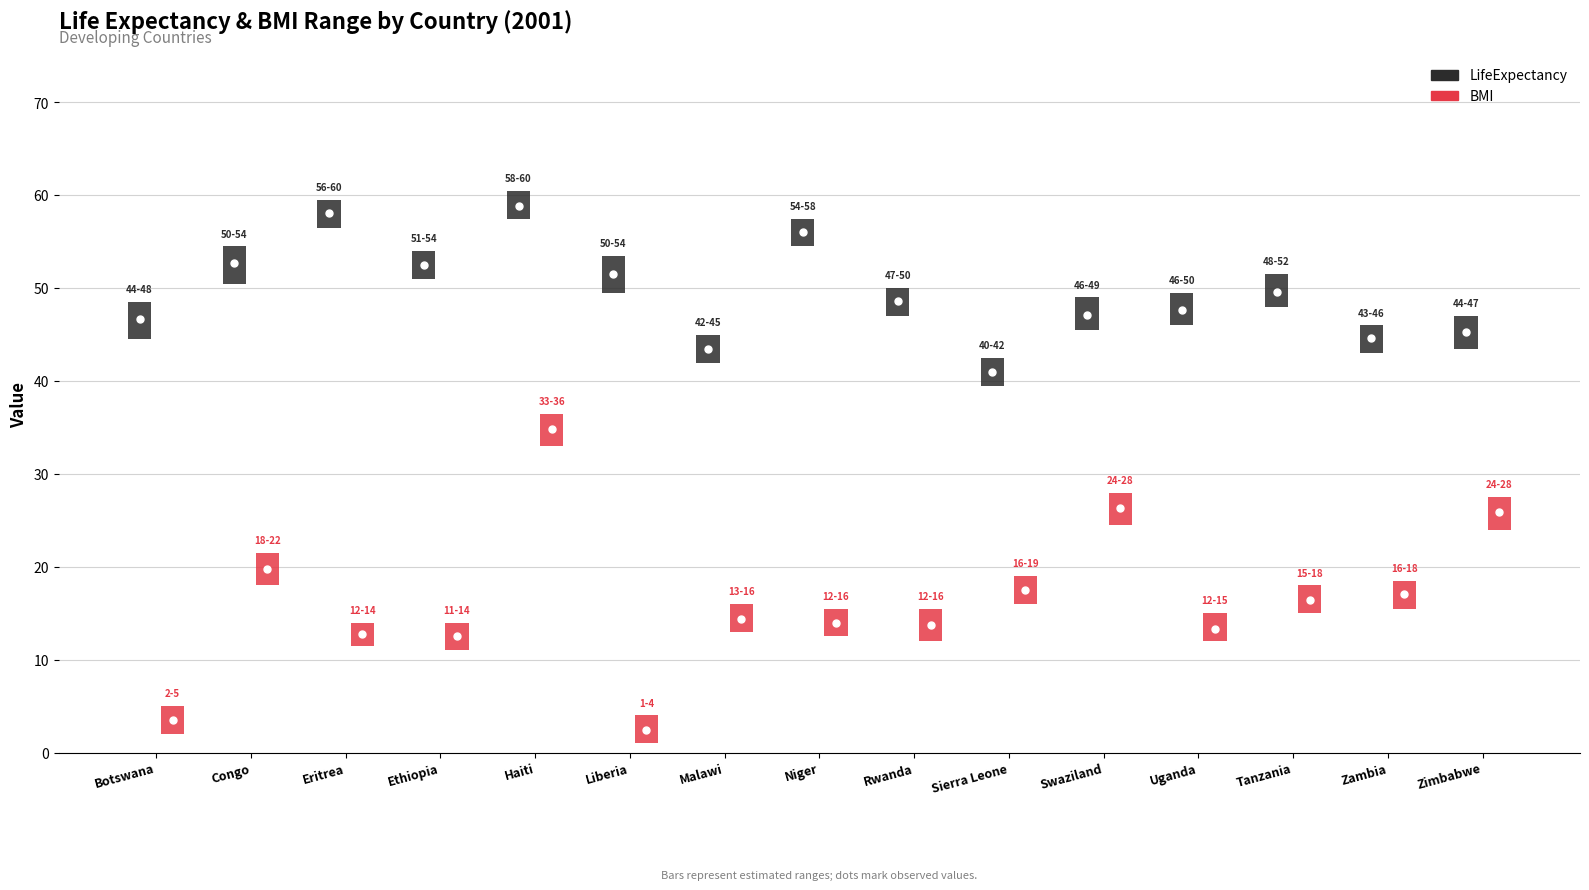

The BMI series shows 1.2 at Liberia. True or false?

False